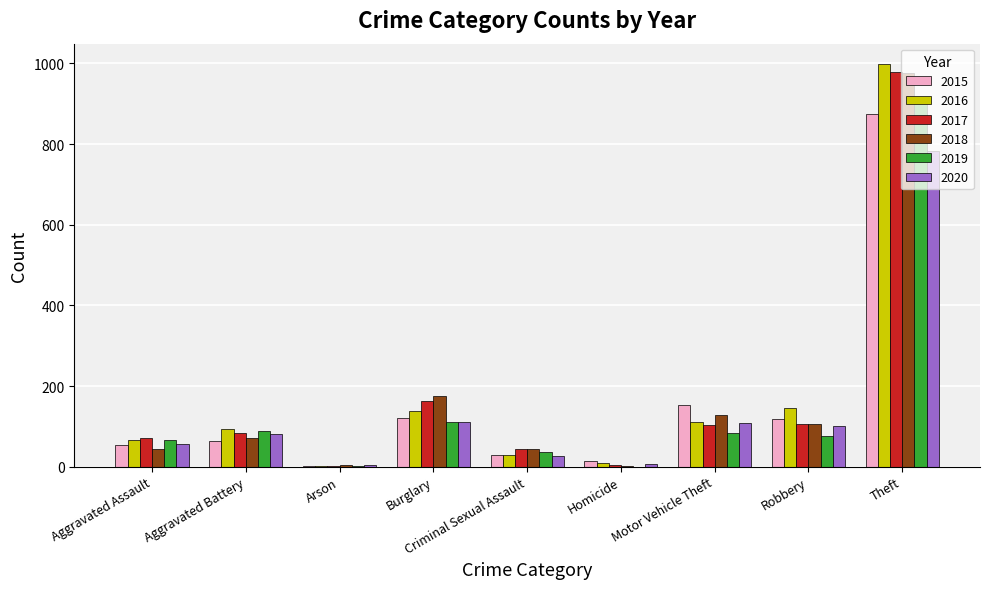

Is the value of 2017 at Criminal Sexual Assault greater than the value of 2016 at Motor Vehicle Theft?

No